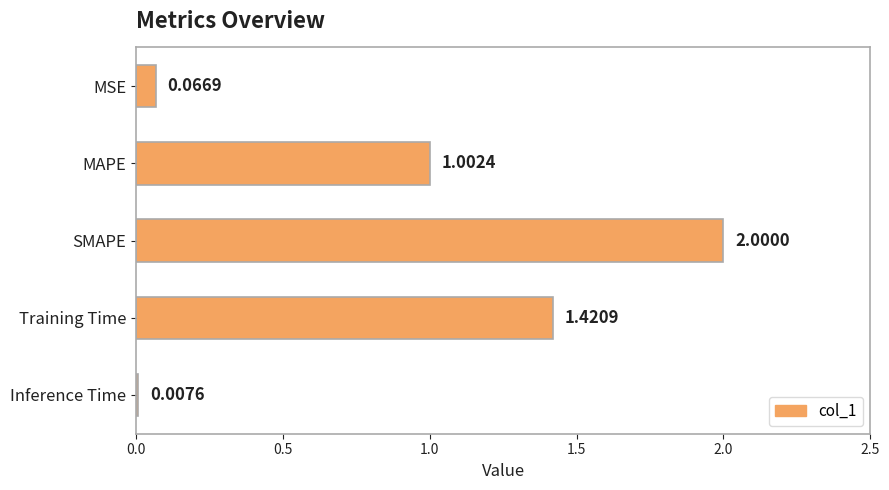

Which has a higher value, Inference Time or SMAPE?

SMAPE